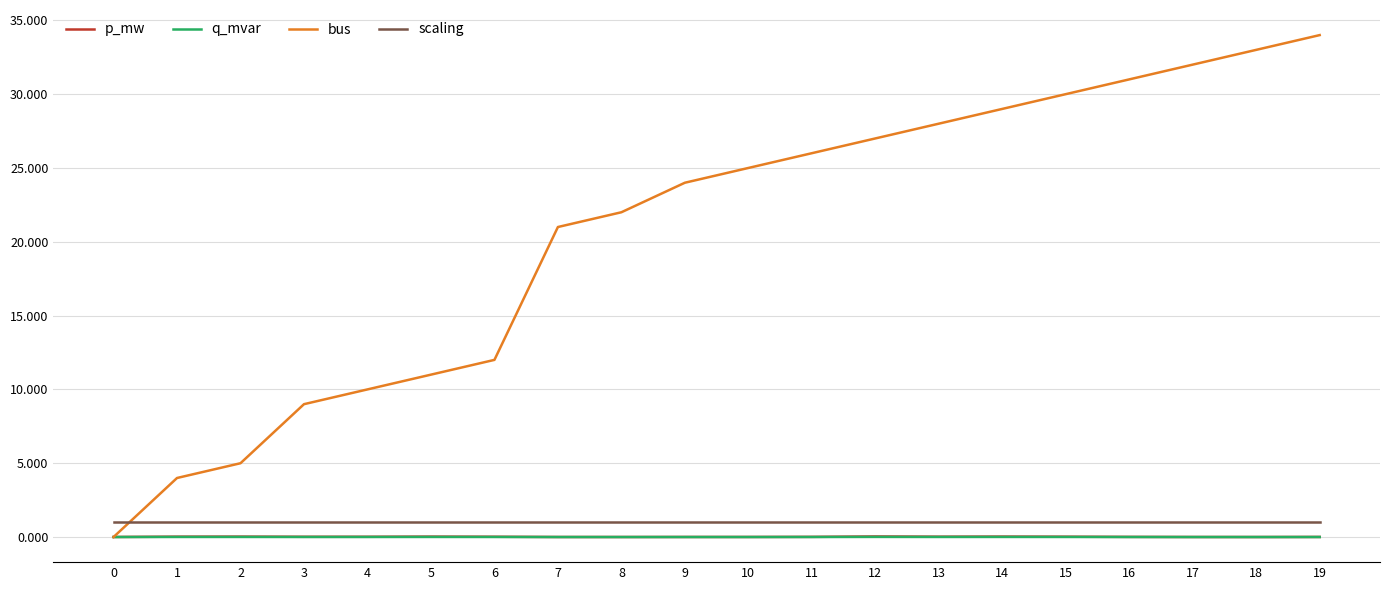

The bus series shows 26.0 at 11. True or false?

True